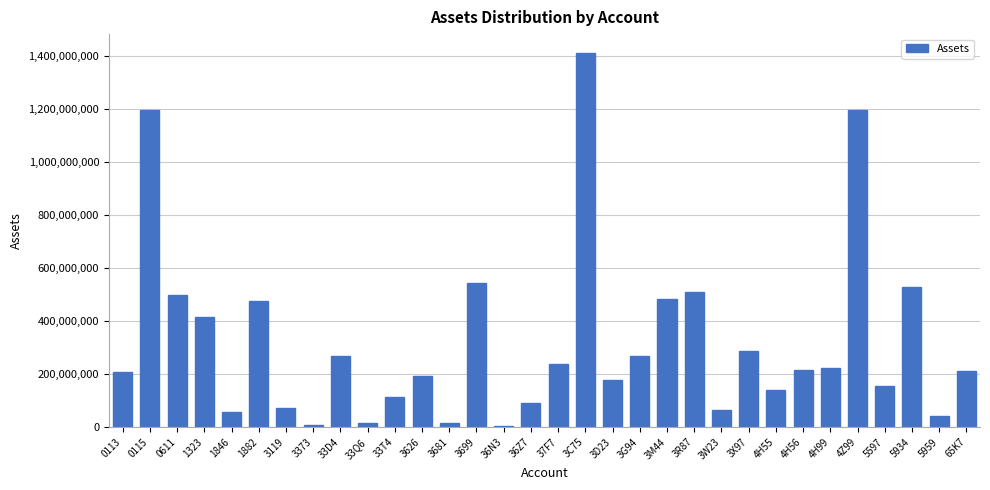

Approximately how many times larger is the value at 3699 compared to 3C75?

0.4